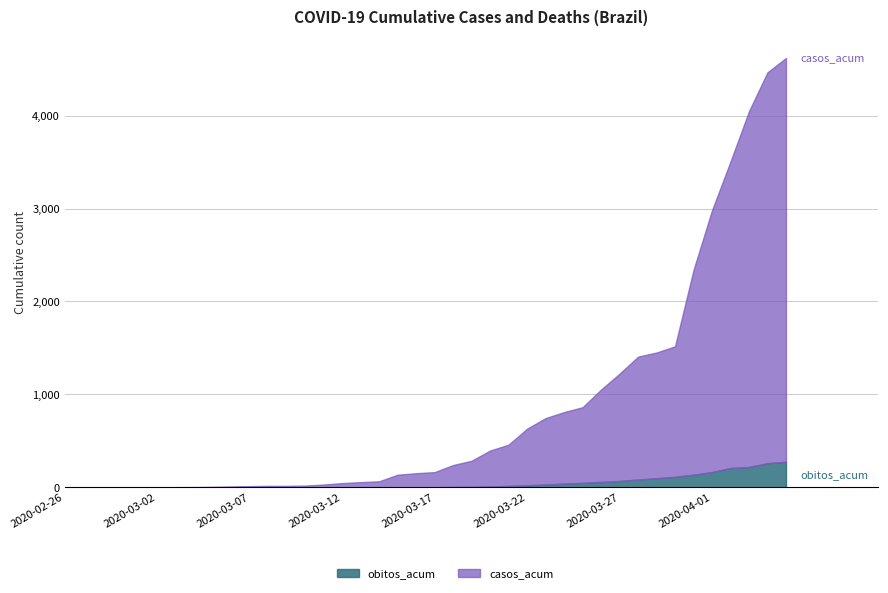

Reading left to right, list all the values displayed in this chart.

casos_acum: 2020-02-26=1	2020-02-27=1	2020-02-28=1	2020-02-29=2	2020-03-01=2	2020-03-02=2	2020-03-03=2	2020-03-04=3	2020-03-05=6	2020-03-06=10	2020-03-07=13	2020-03-08=16	2020-03-09=16	2020-03-10=19	2020-03-11=30	2020-03-12=46	2020-03-13=56	2020-03-14=65	2020-03-15=136	2020-03-16=152	2020-03-17=164	2020-03-18=240	2020-03-19=286	2020-03-20=396	2020-03-21=459	2020-03-22=631	2020-03-23=745	2020-03-24=810	2020-03-25=862	2020-03-26=1052	2020-03-27=1223	2020-03-28=1406	2020-03-29=1451	2020-03-30=1517	2020-03-31=2339	2020-04-01=2981	2020-04-02=3506	2020-04-03=4048	2020-04-04=4466	2020-04-05=4620
obitos_acum: 2020-02-26=0	2020-02-27=0	2020-02-28=0	2020-02-29=0	2020-03-01=0	2020-03-02=0	2020-03-03=0	2020-03-04=0	2020-03-05=0	2020-03-06=0	2020-03-07=0	2020-03-08=0	2020-03-09=0	2020-03-10=0	2020-03-11=0	2020-03-12=0	2020-03-13=0	2020-03-14=0	2020-03-15=0	2020-03-16=0	2020-03-17=1	2020-03-18=4	2020-03-19=5	2020-03-20=9	2020-03-21=15	2020-03-22=22	2020-03-23=30	2020-03-24=40	2020-03-25=48	2020-03-26=58	2020-03-27=68	2020-03-28=84	2020-03-29=98	2020-03-30=113	2020-03-31=136	2020-04-01=164	2020-04-02=208	2020-04-03=219	2020-04-04=260	2020-04-05=275